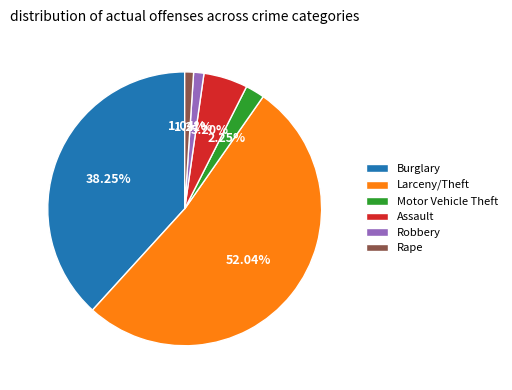

What is the largest slice in the pie chart?

Larceny/Theft